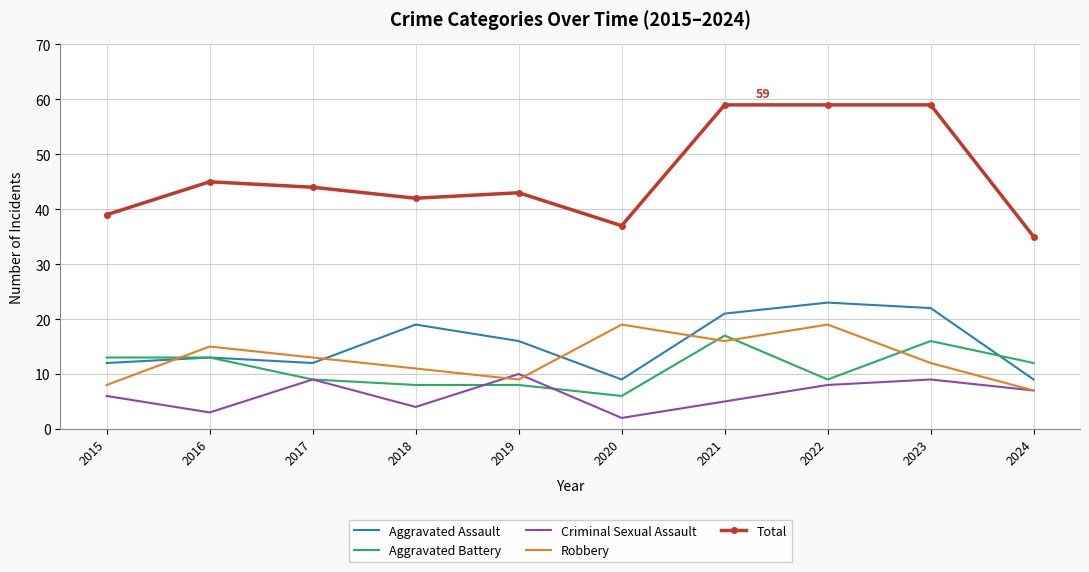

Which series has the largest total across all categories?

Total